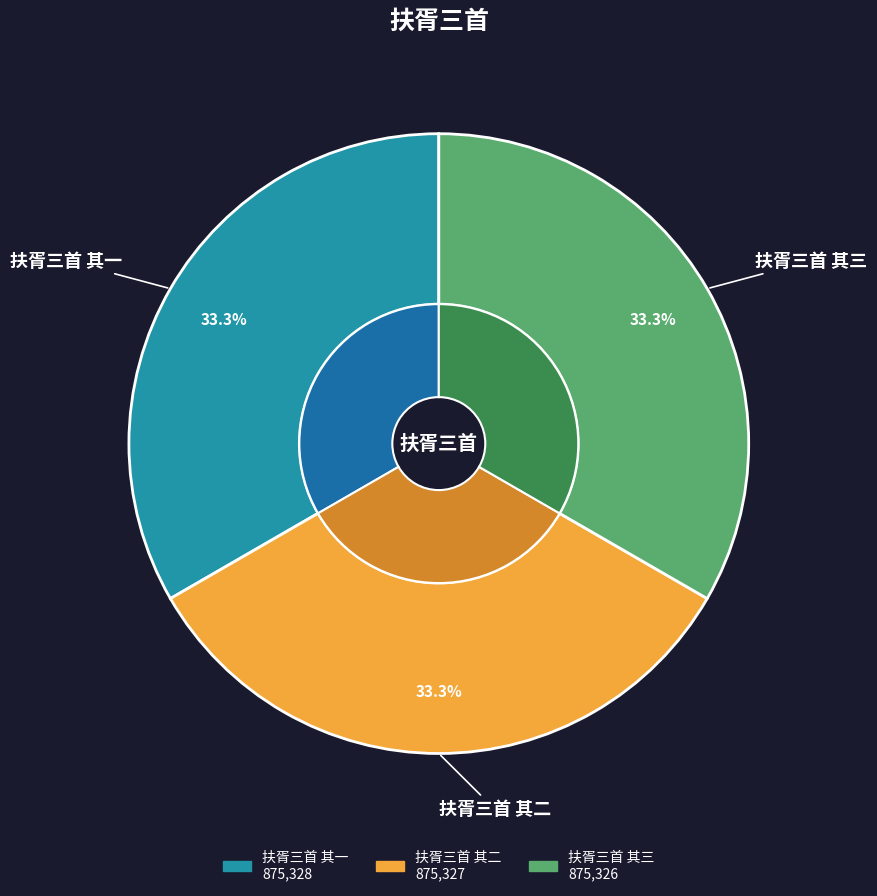

Does 扶胥三首 其一 represent more than half of the total?

No